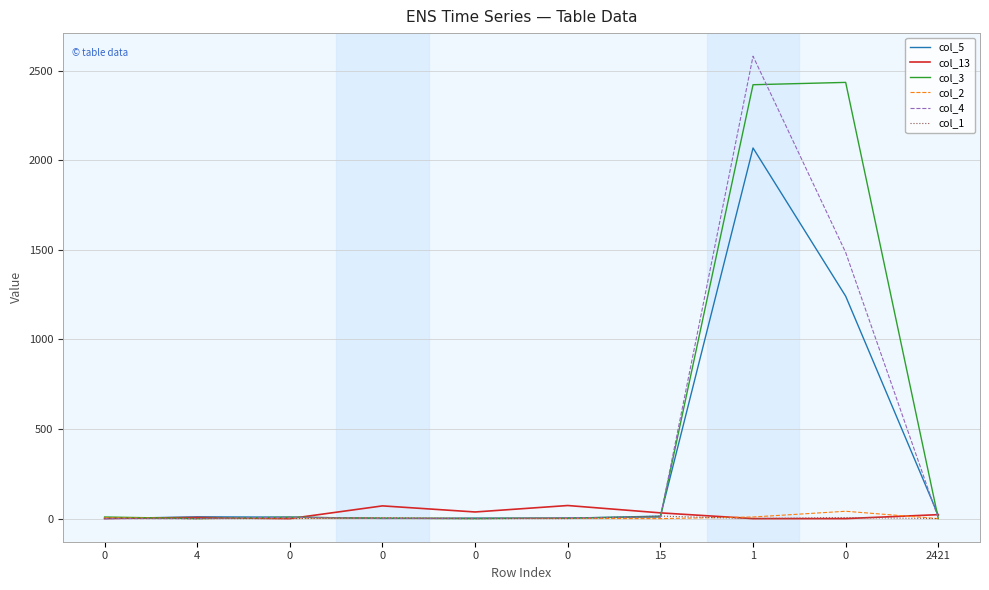

True or false: col_3 has a value of 8 at 0.

True